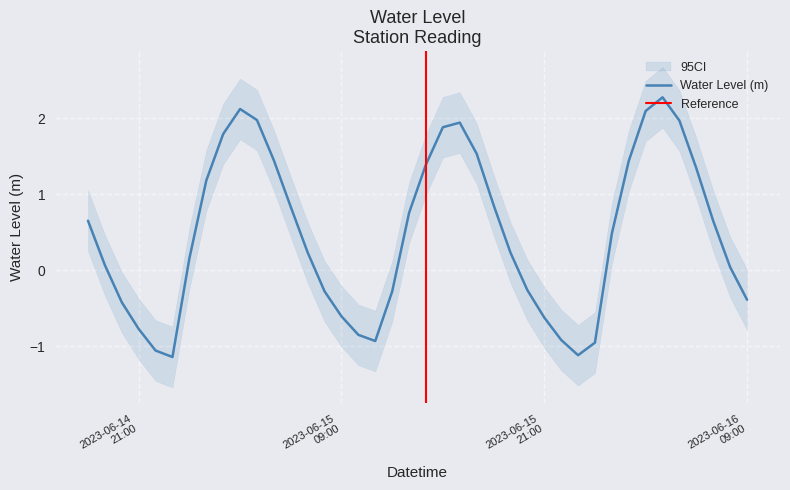

What is the difference between the maximum and minimum values?

3.4